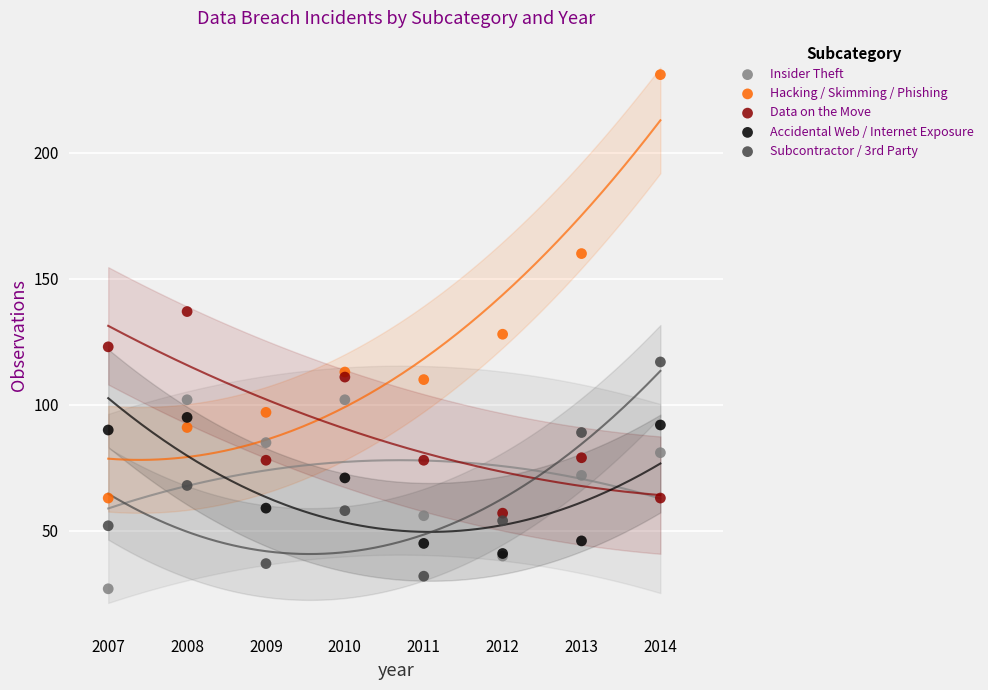

Which series reaches the minimum Y coordinate?

Insider Theft